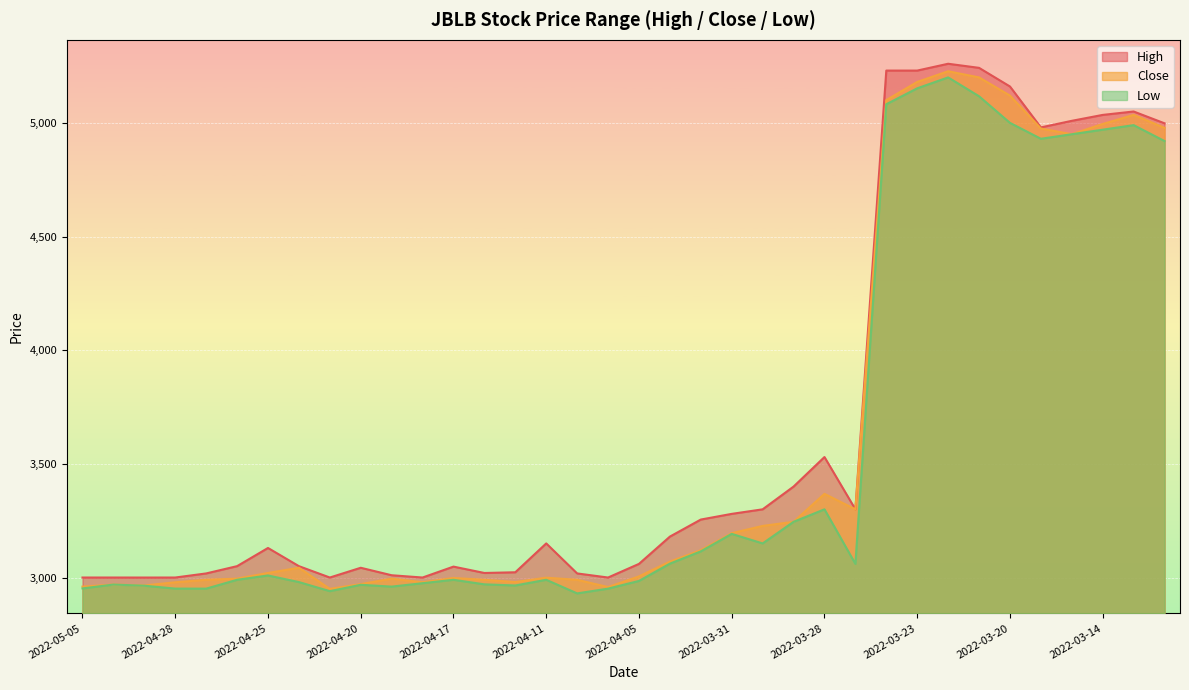

True or false: High has more than 0 points higher than both neighbors.

True